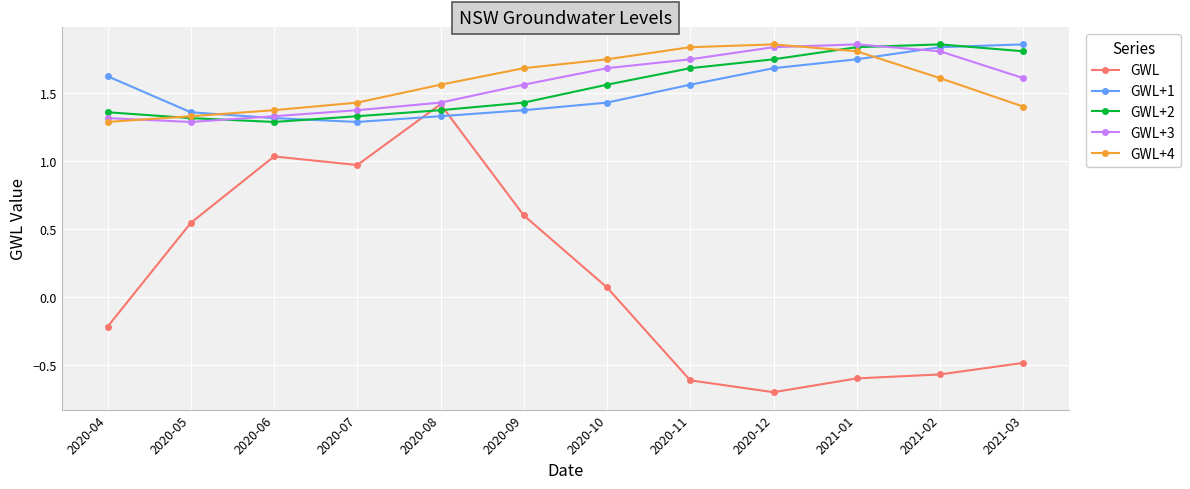

At which label is GWL+3 closest to 1?

2020-05